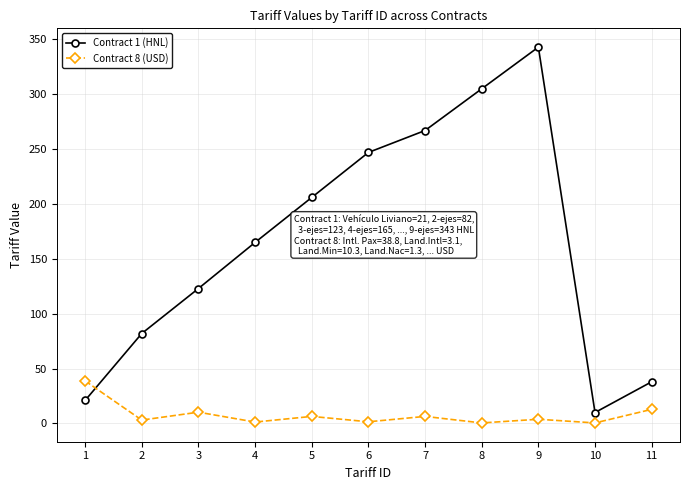

What is the difference between the maximum and minimum values in the Contract 1 (HNL) series?

333.0